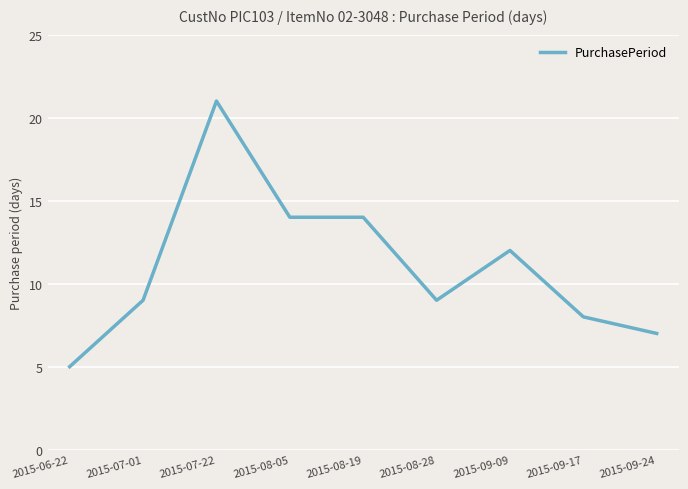

The chart shows a value of 10 at 2015-09-24. True or false?

False